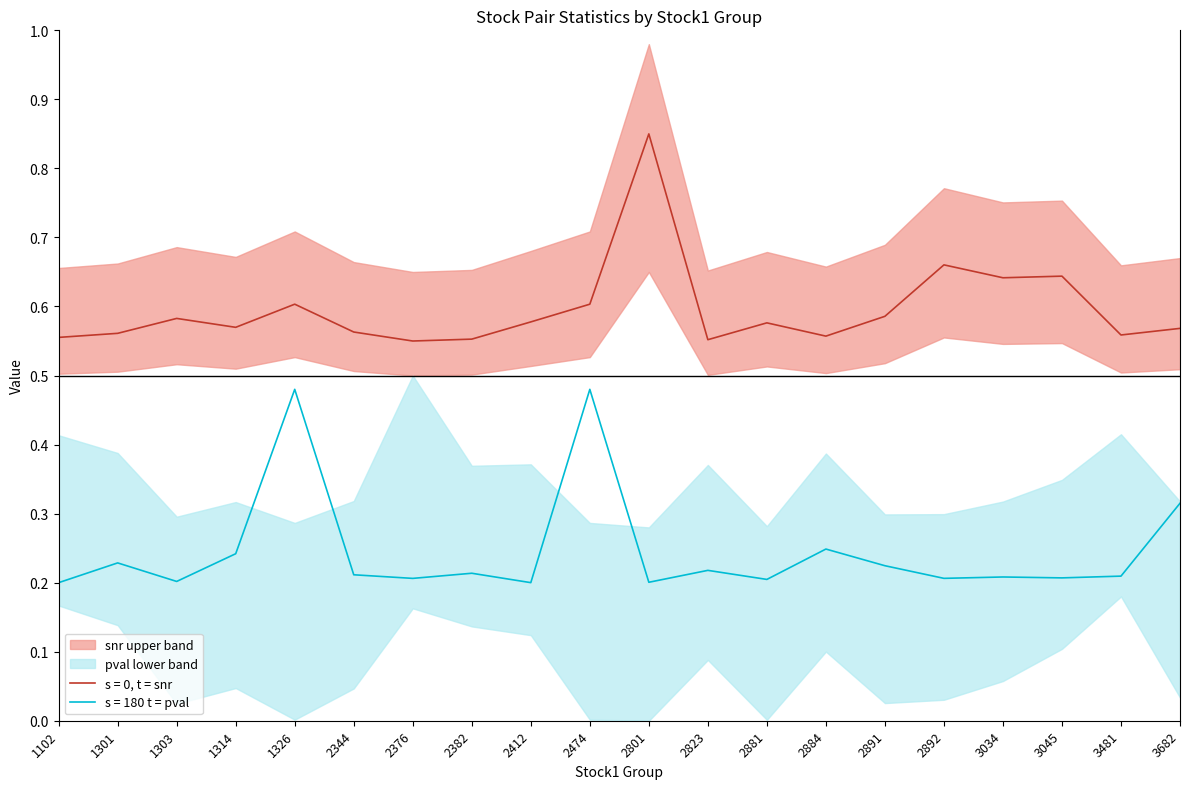

What is the value of the snr point at the 14th from the left?

0.6